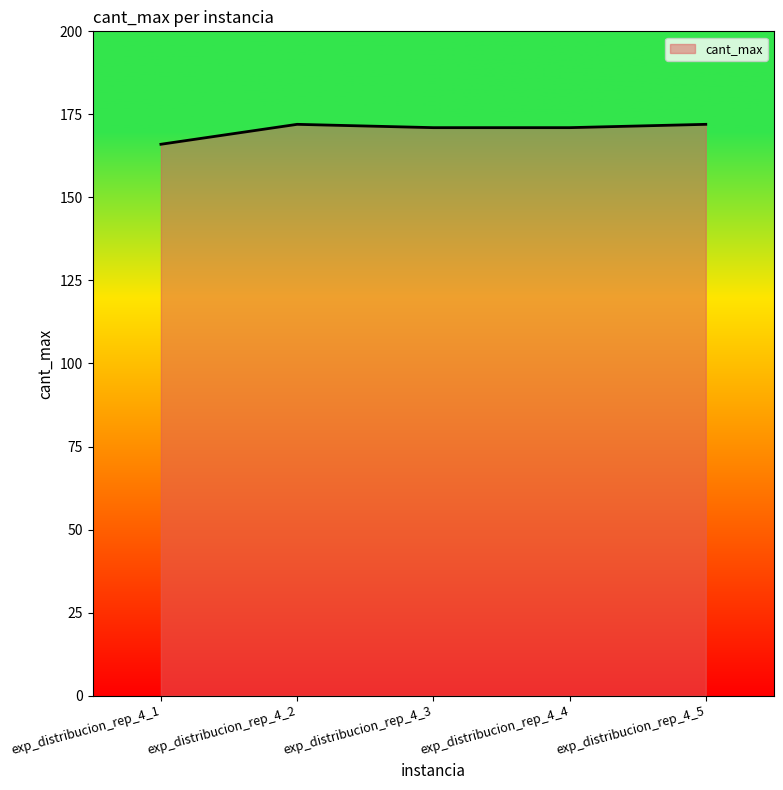

Is it true that the value at exp_distribucion_rep_4_3 is 105?

False